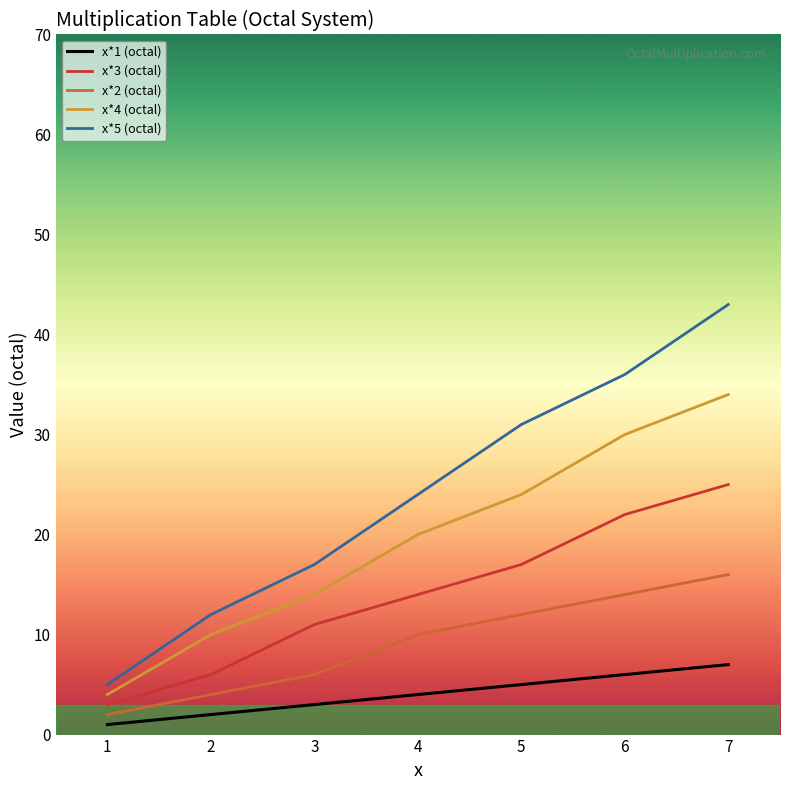

What is the difference between the maximum and second lowest values in the x*5 (octal) series?

31